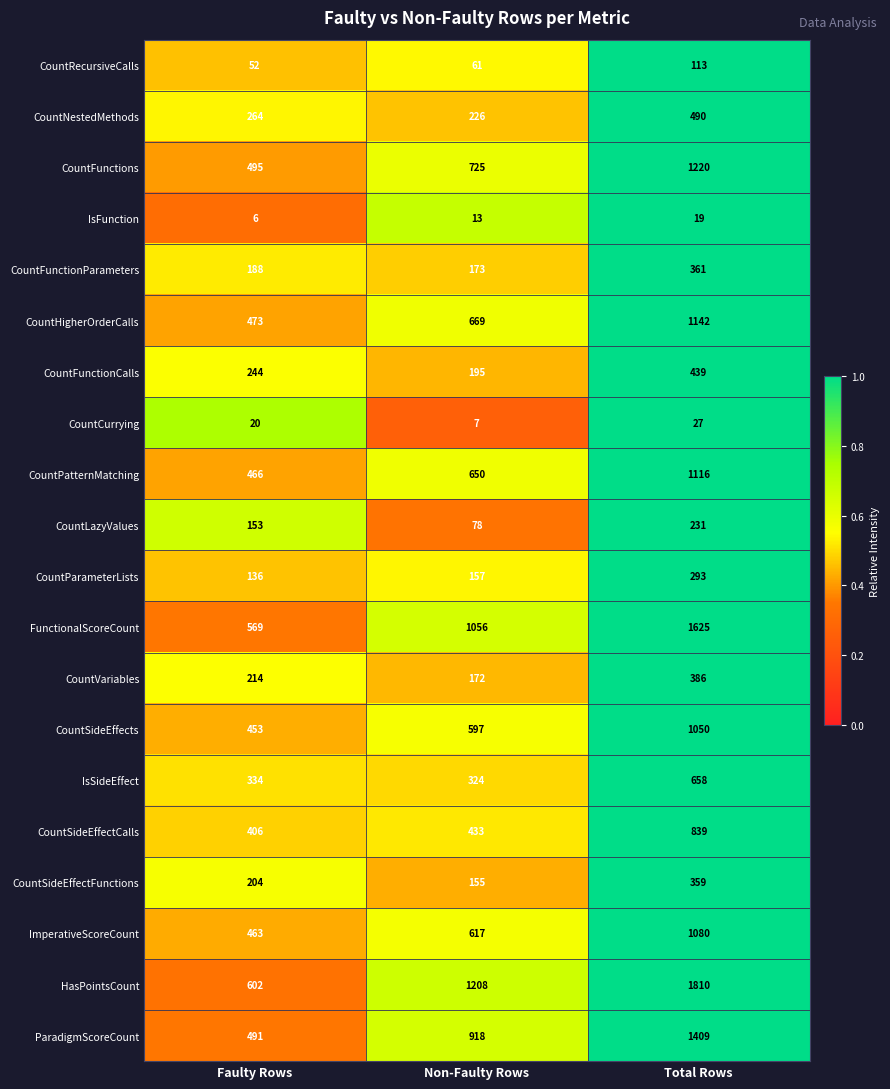

What is the sum of all HasPointsCount values?

3620